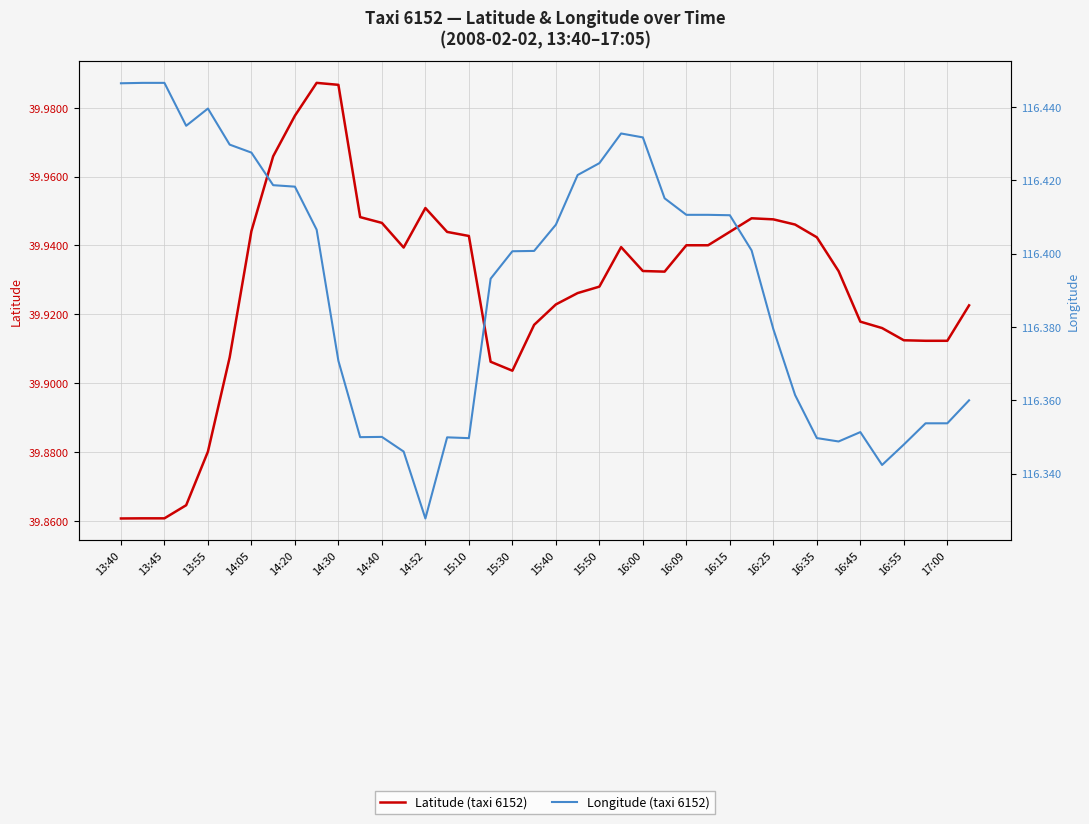

True or false: Longitude (taxi 6152) and Latitude (taxi 6152) intersect in this chart.

False